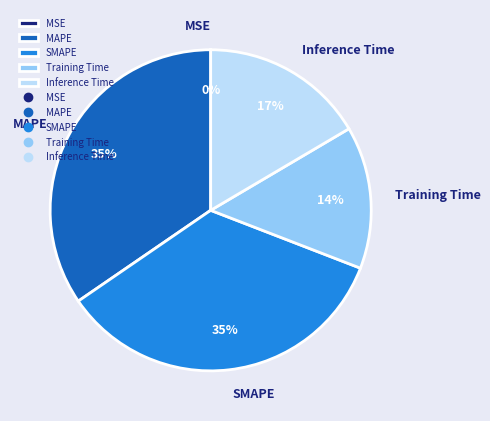

Which has a higher value, Inference Time or MAPE?

MAPE